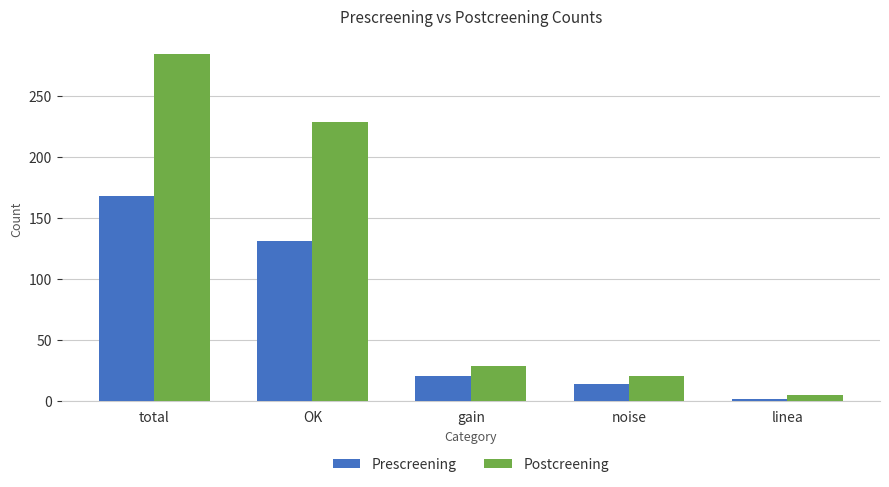

What is the difference between the Prescreening values at gain and linea?

19